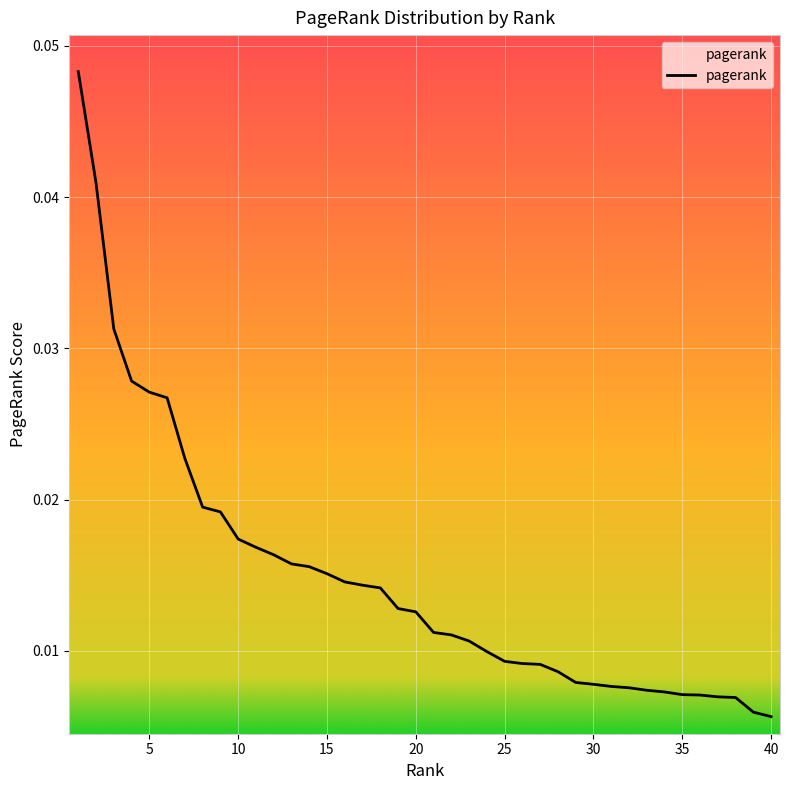

How many lines are shown in the chart?

1